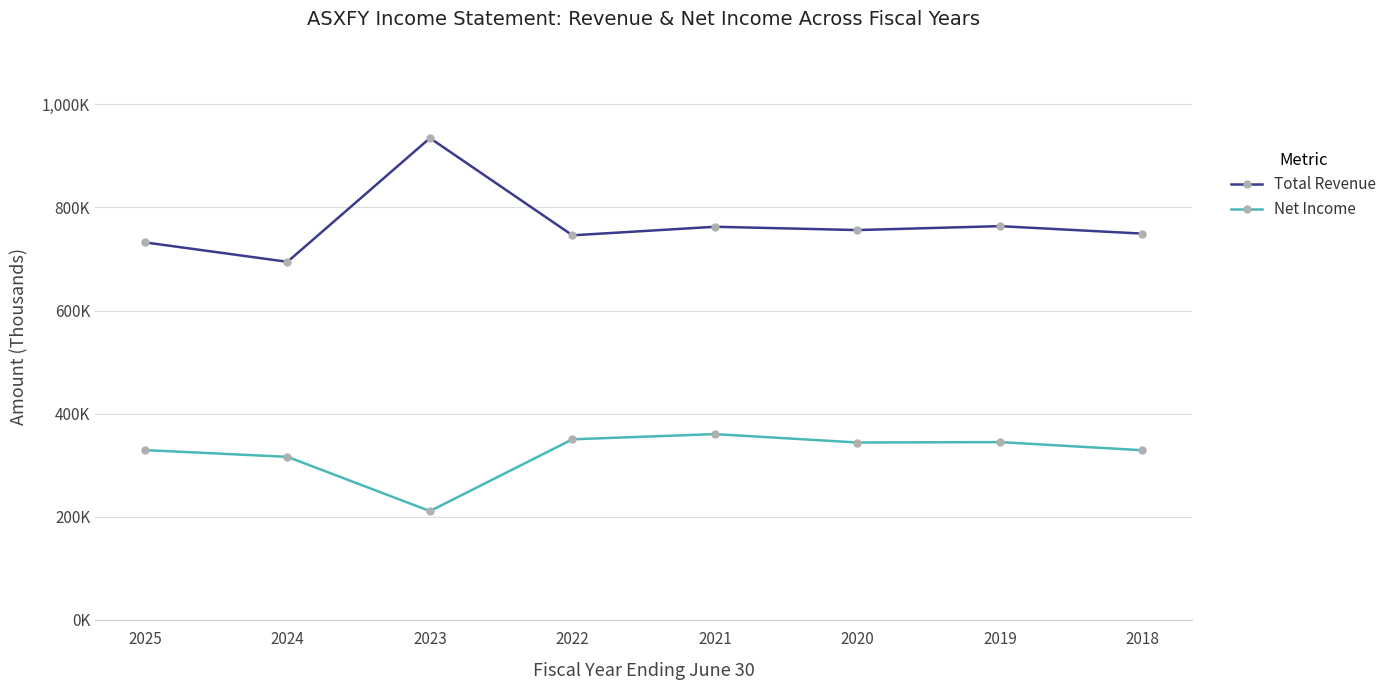

Does the chart have visible grid lines?

Yes